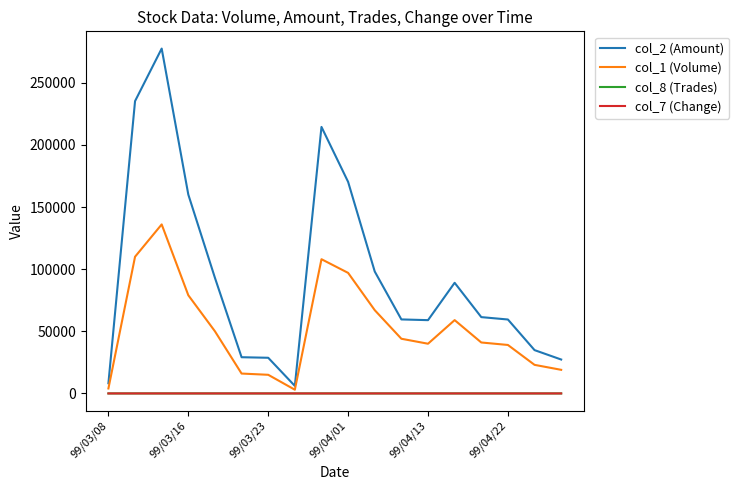

True or false: col_8 (Trades) has more than 0 interior local peaks.

True